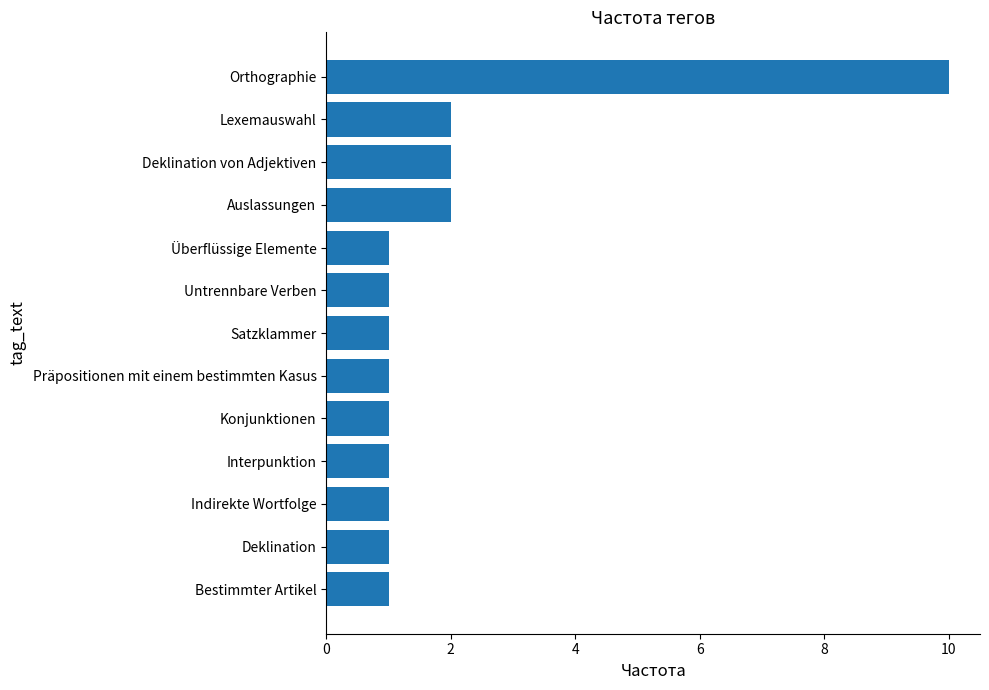

The value at Bestimmter Artikel is 1. True or false?

True